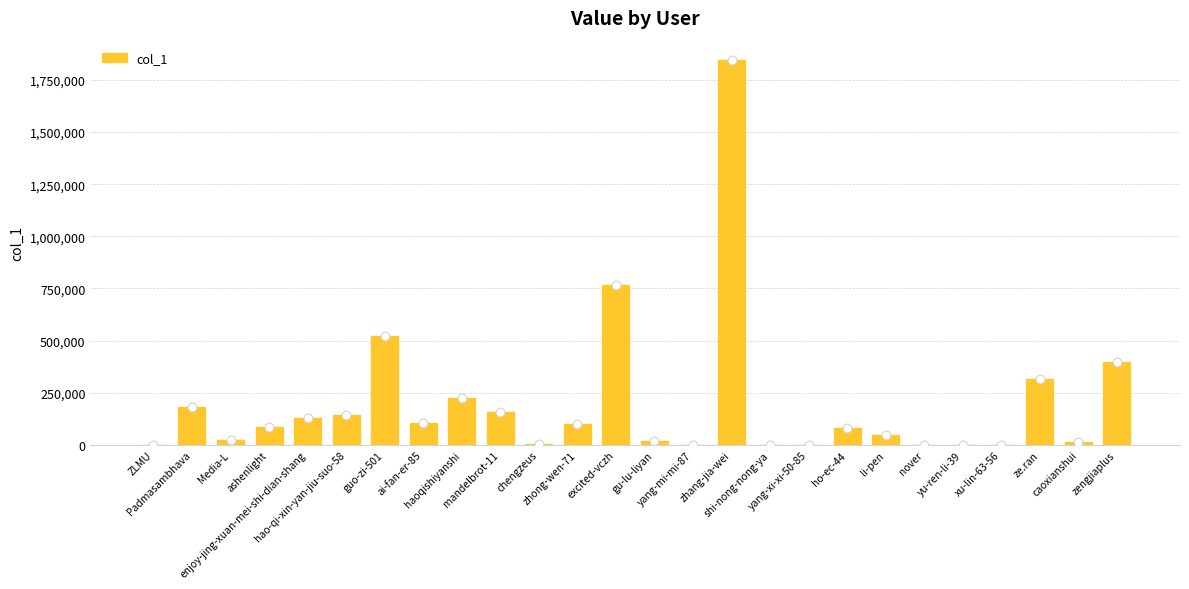

Approximately how many times larger is the value at gu-lu-liyan compared to zhong-wen-71?

0.2